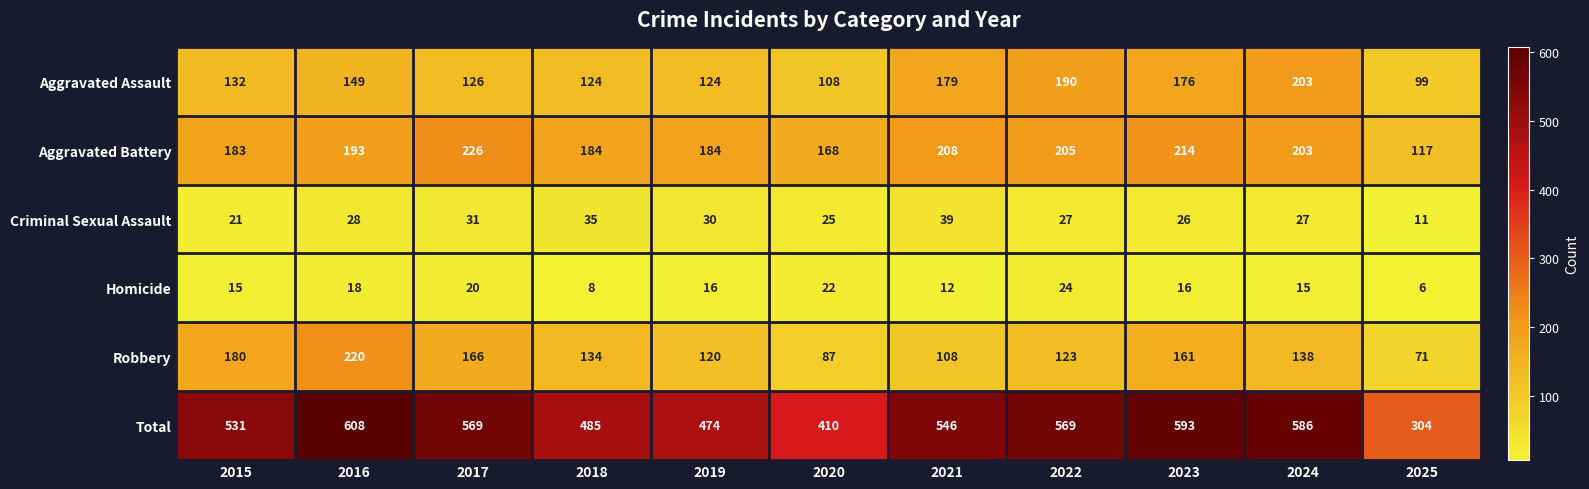

What is the spread (max minus min) of values at 2025?

298